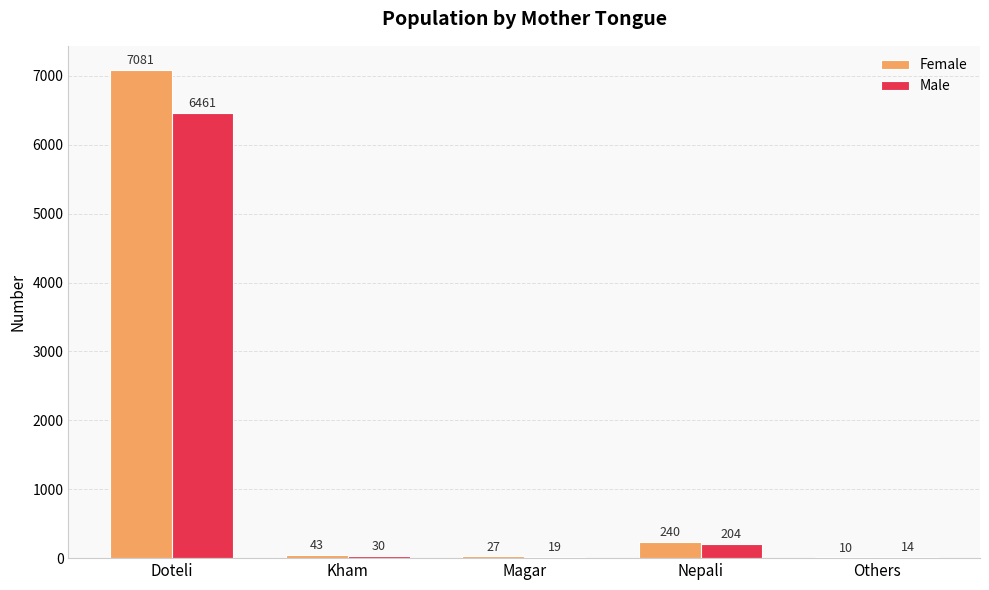

How many data points does each series have?

5